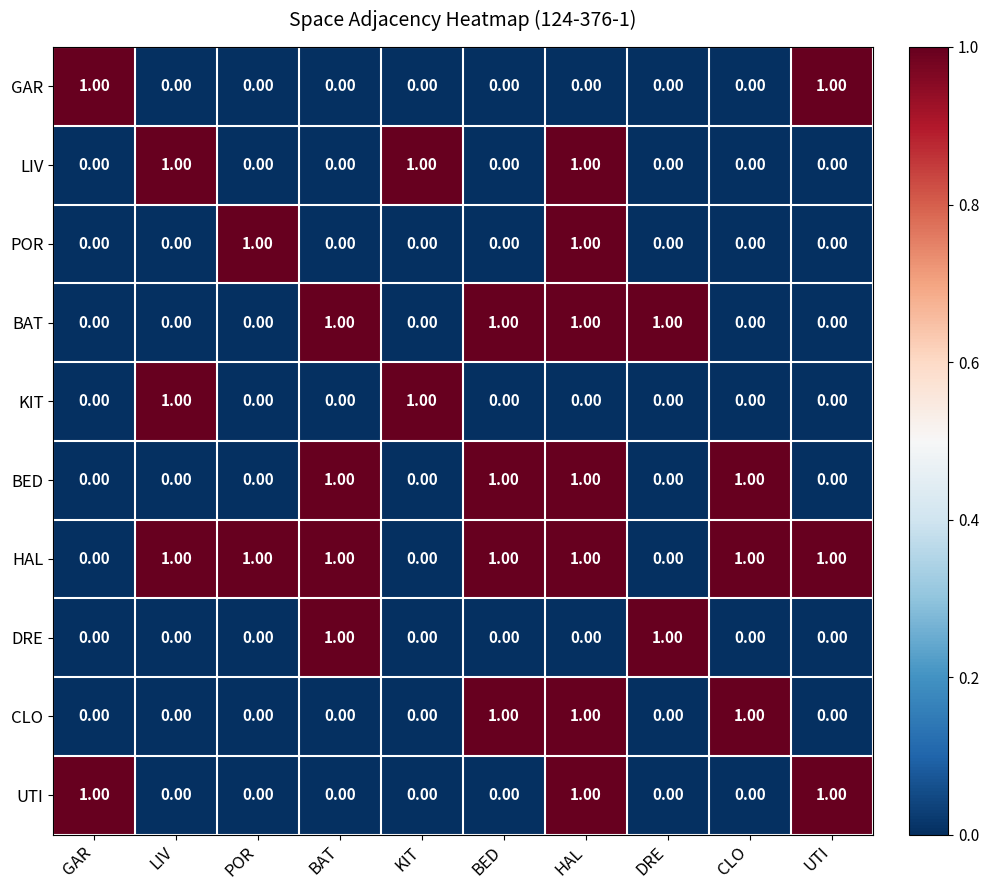

What is the sum of all LIV values?

3